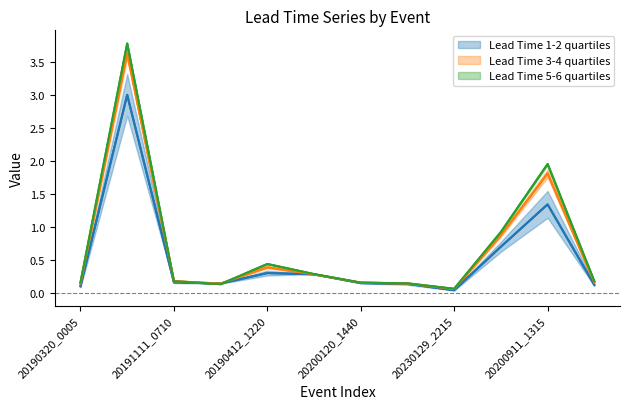

Where is the first local maximum for Lead Time 6?

20181014_0515